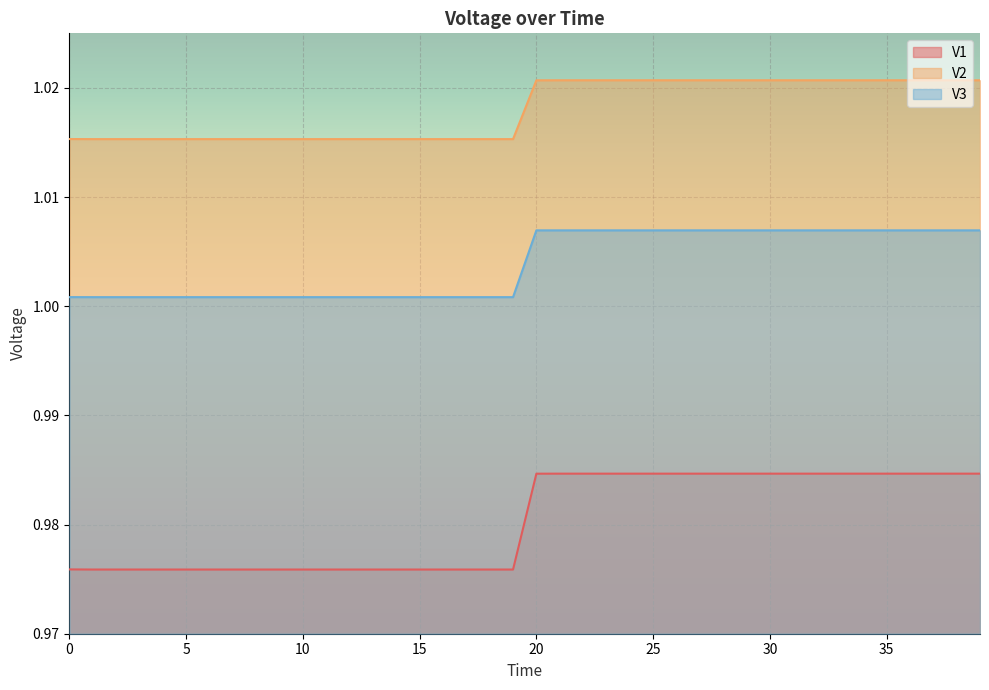

What is the value of the V3 point at the 3rd from the left?

1.0